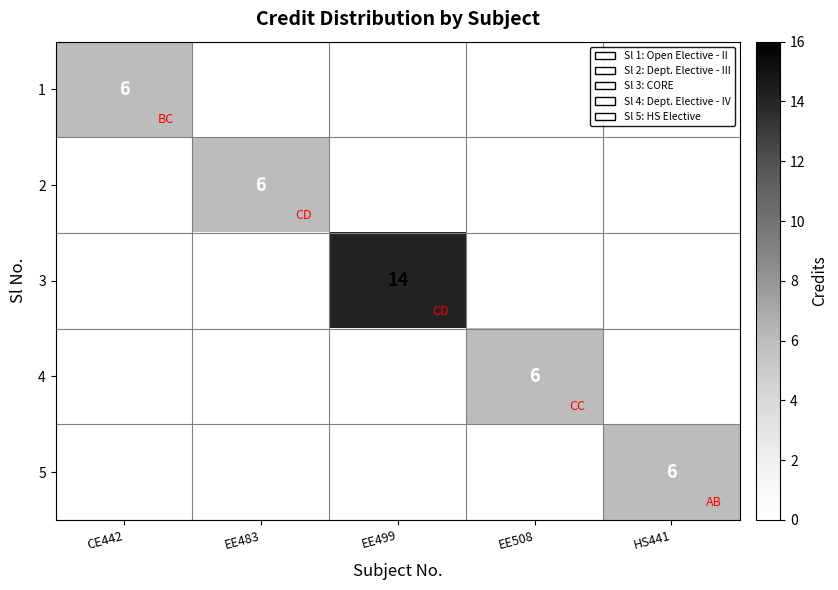

What is the total value across all series at CE442?

6